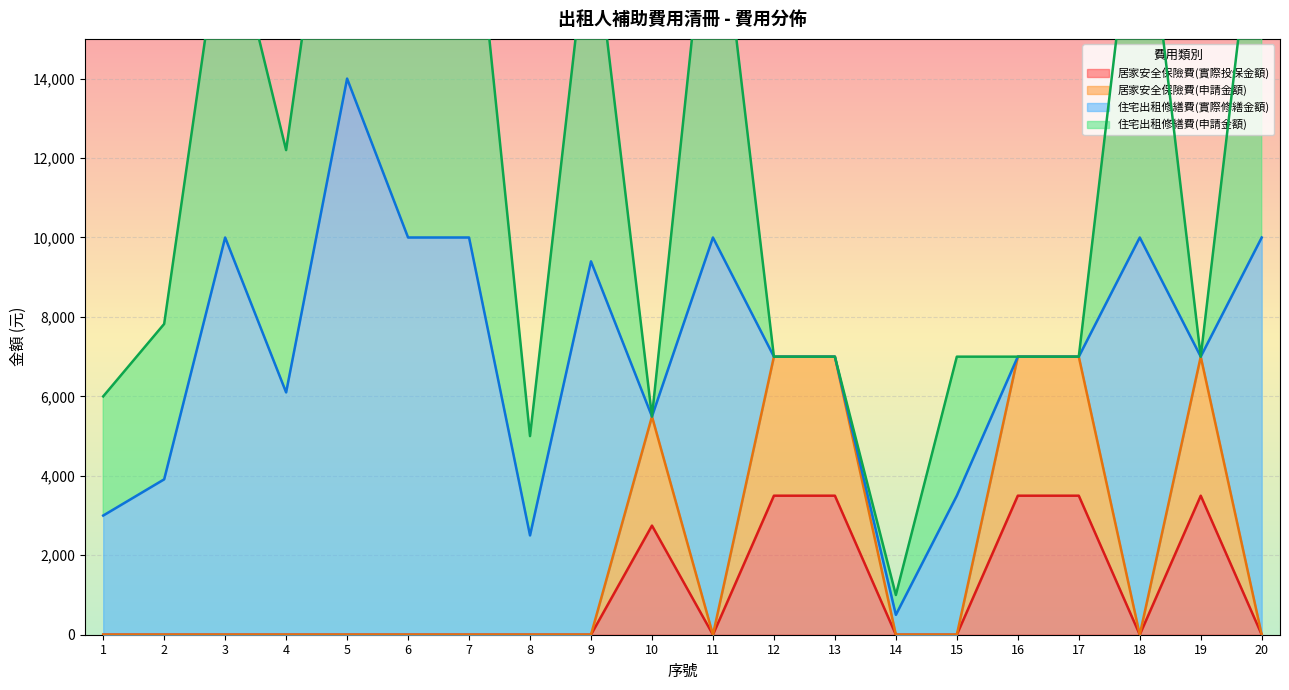

True or false: 居家安全保險費(實際投保金額) and 居家安全保險費(申請金額) cross at least once.

False